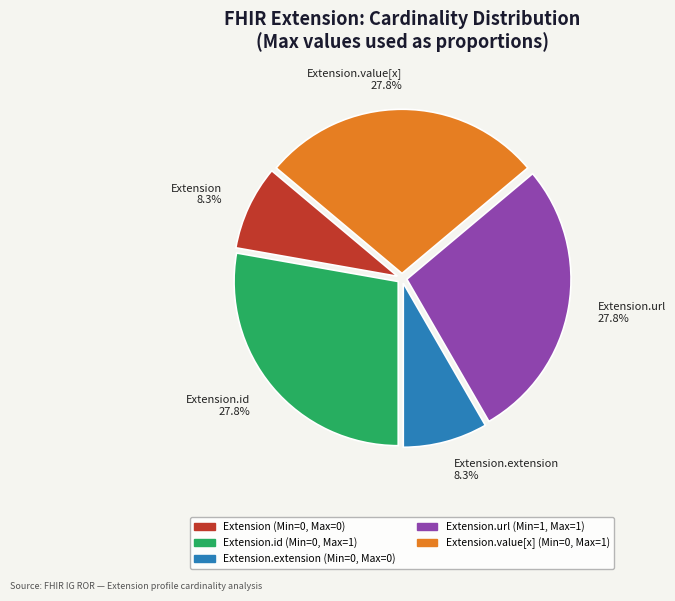

Count the number of slices in the pie.

5